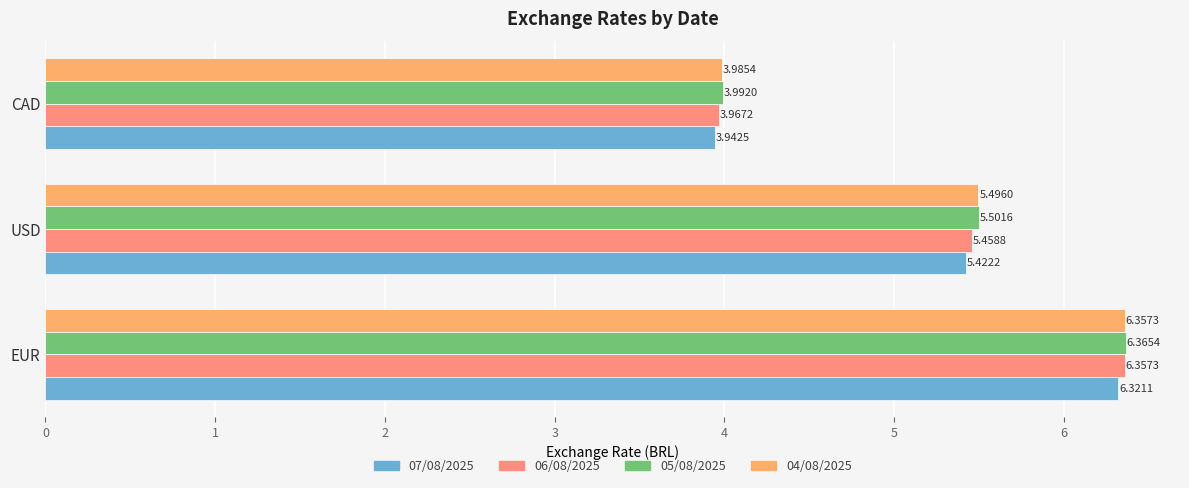

How many data points does each series have?

3